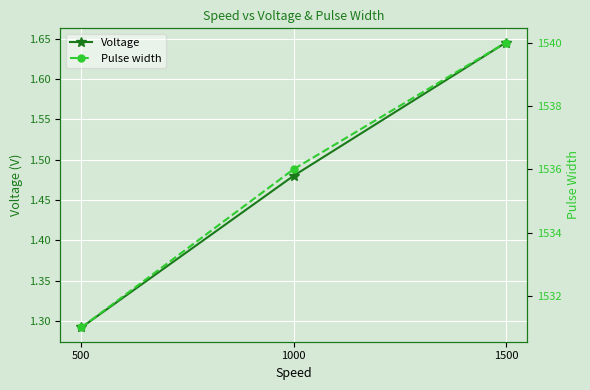

How many values in the Pulse width series exceed 1536?

1